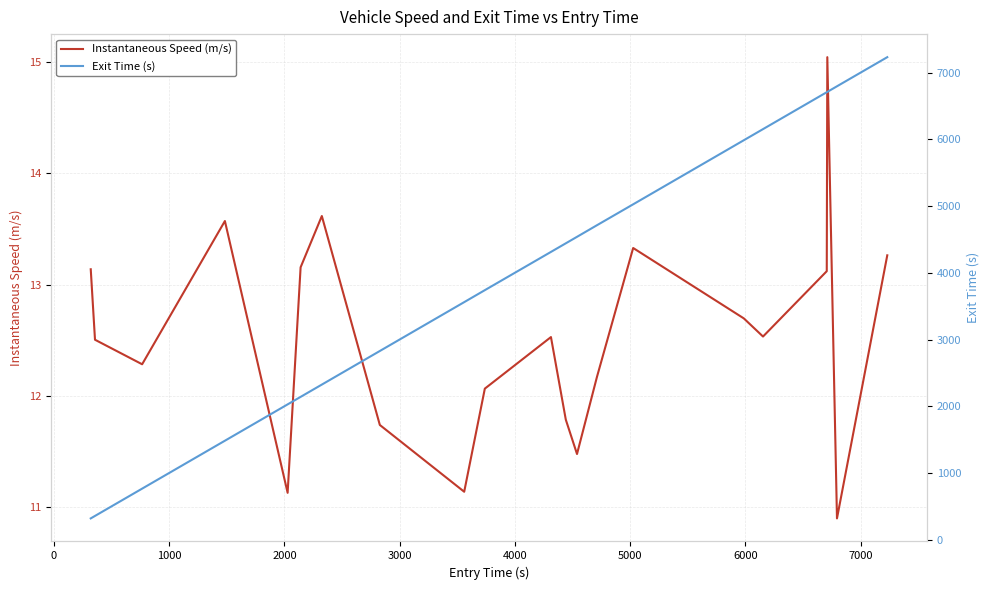

What is the sum of all Exit Time (s) values?

82178.8